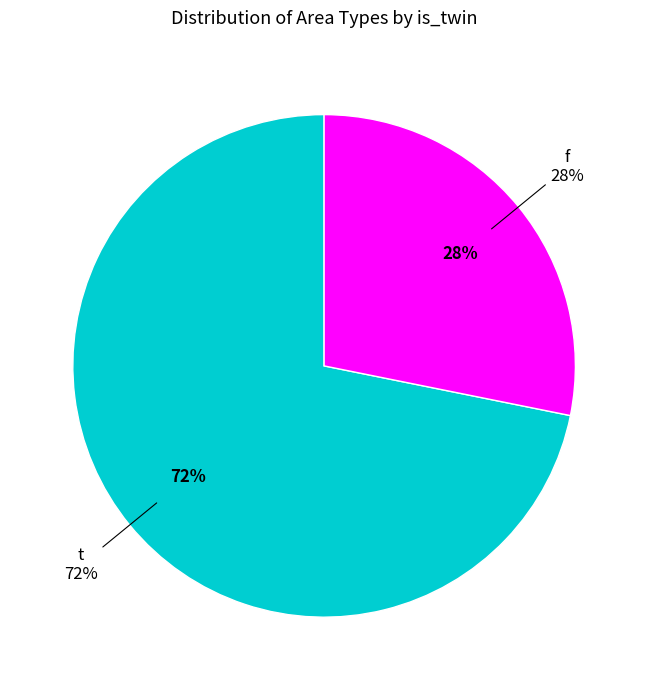

What is the total percentage of t and f?

100.0%